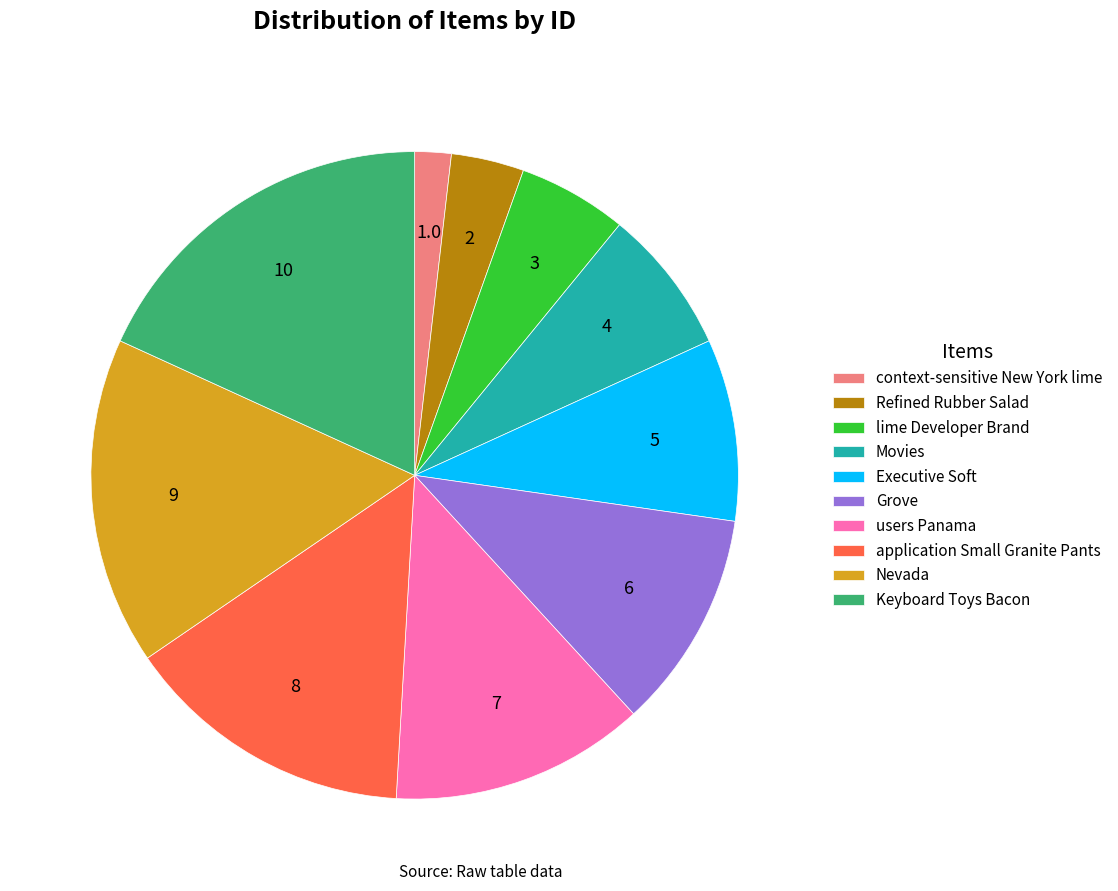

Count the number of slices in the pie.

10